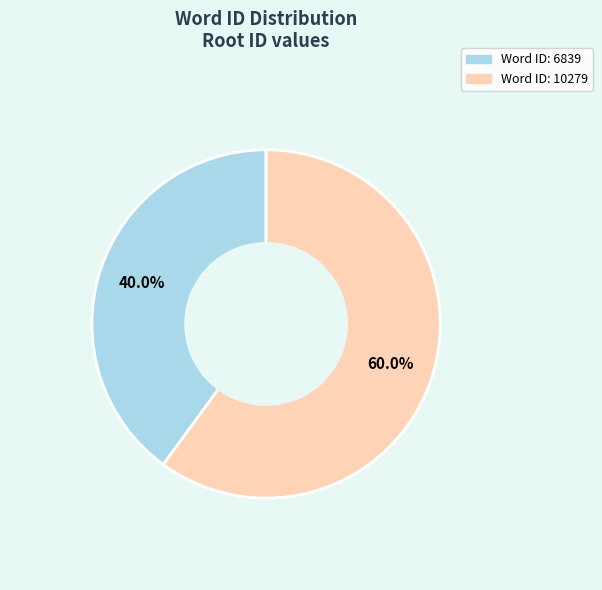

How many segments does this pie chart have?

2